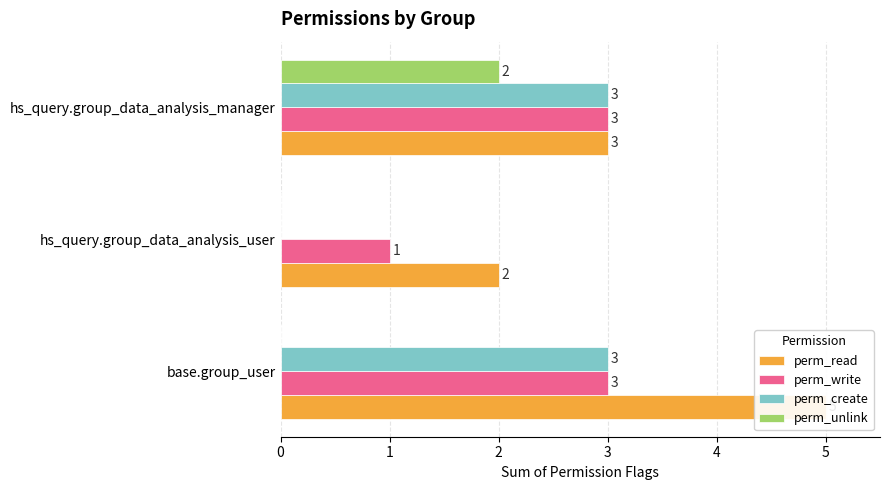

What is the difference between the perm_write values at base.group_user and hs_query.group_data_analysis_user?

2